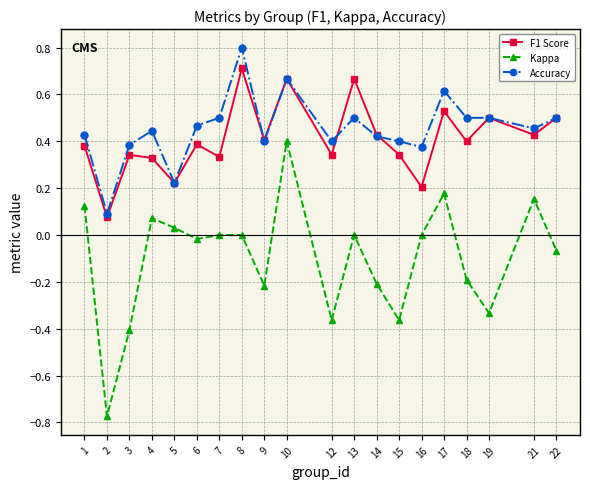

Which series has the largest range (max minus min)?

Kappa